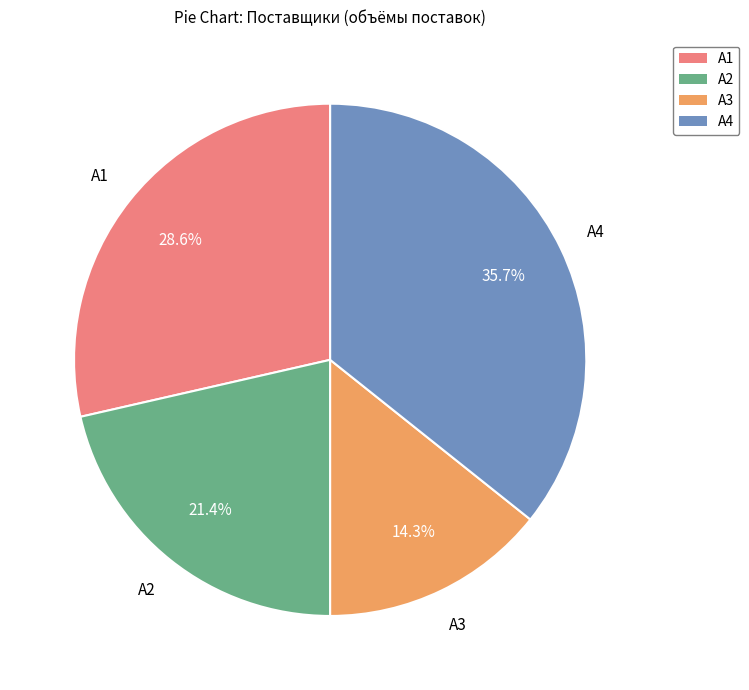

True or false: А1 accounts for 21% of the total.

False